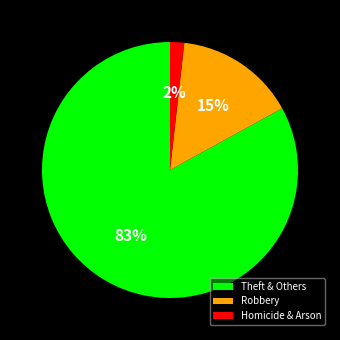

Combined, do Robbery and Homicide & Arson account for over 50%?

No